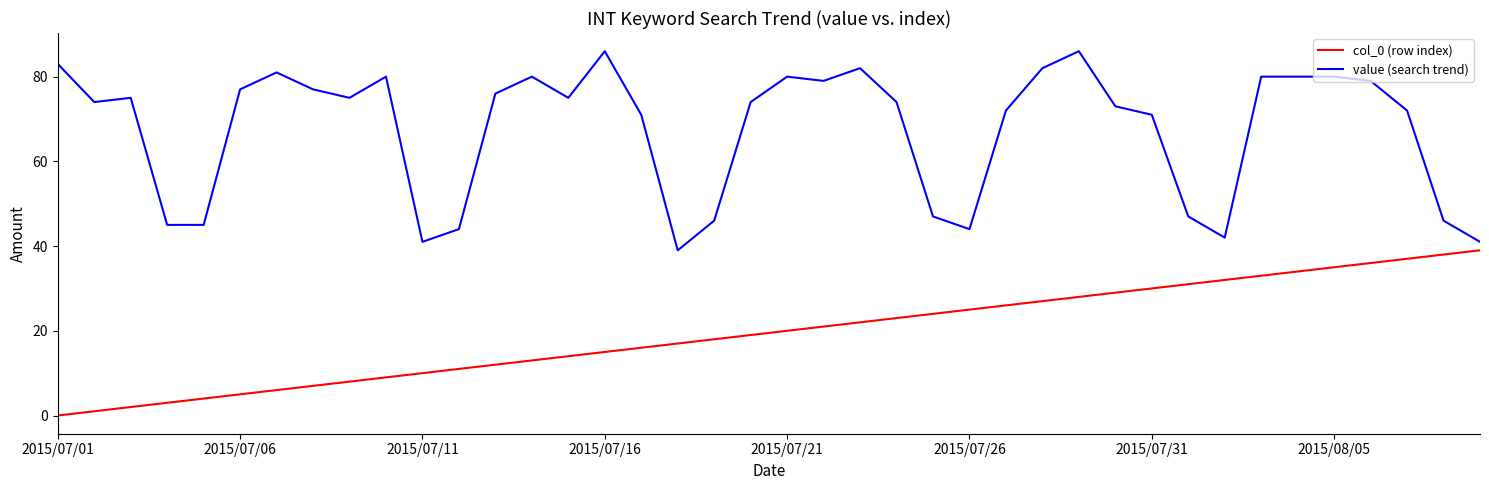

What is the difference between the maximum and minimum values in the value (search trend) series?

47